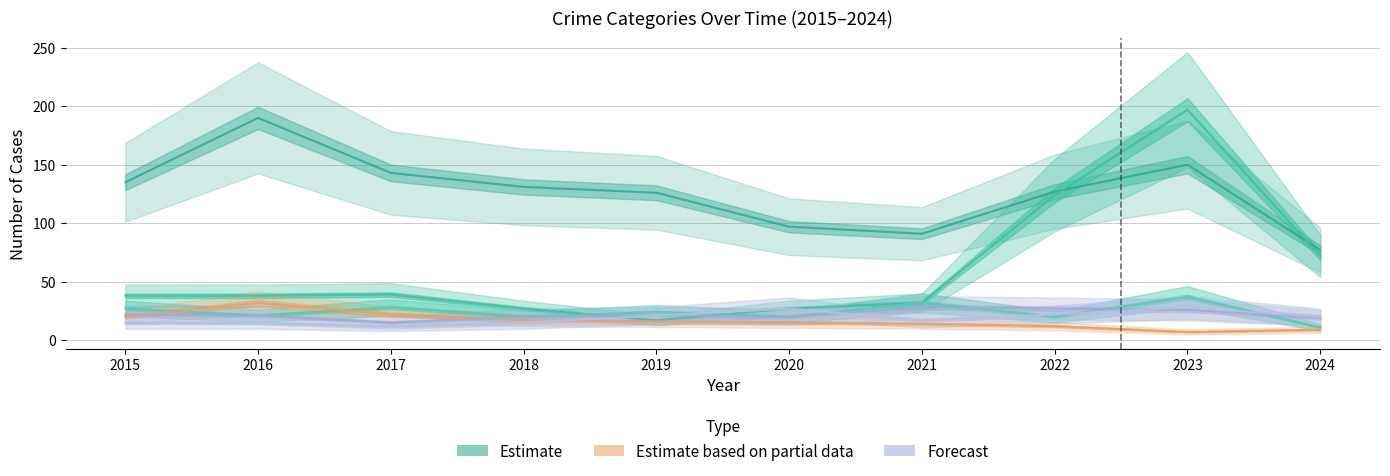

Which series has the largest total across all categories?

Theft